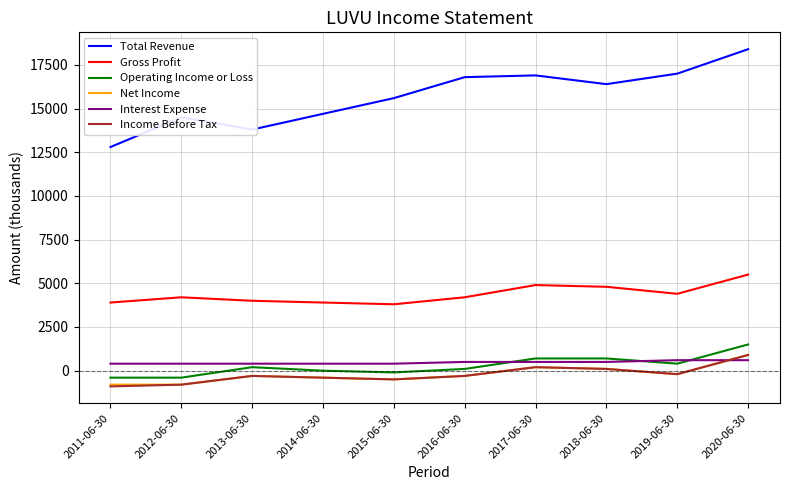

Where is Total Revenue nearest to the value 15600?

2015-06-30